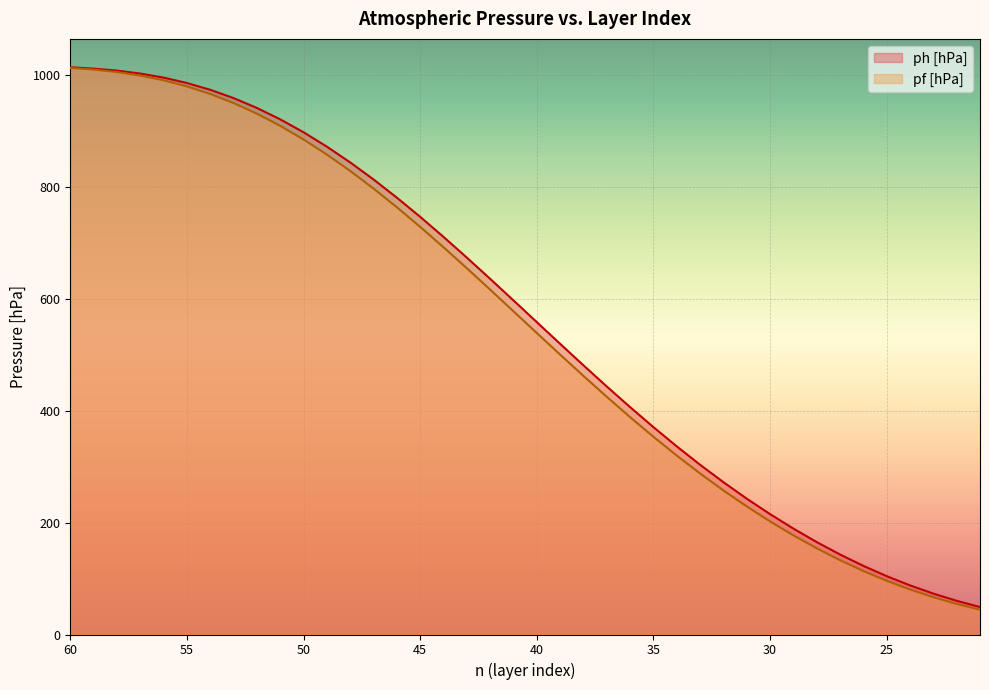

At which label does ph [hPa] reach its minimum?

21